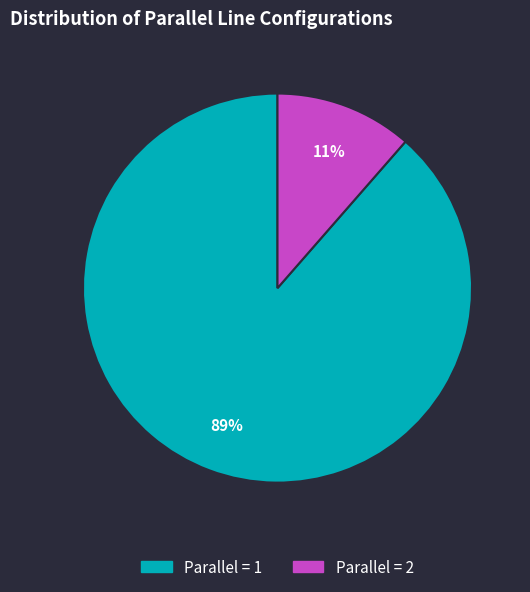

To the nearest percent, what is the average slice percentage?

50%